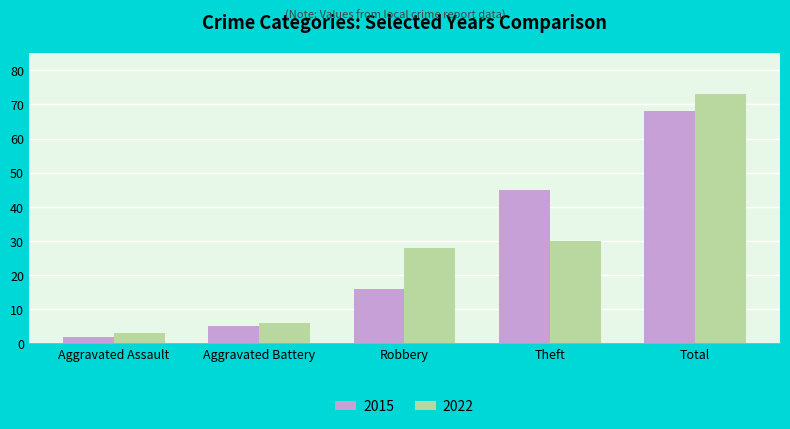

At which label is 2015 closest to 35?

Theft